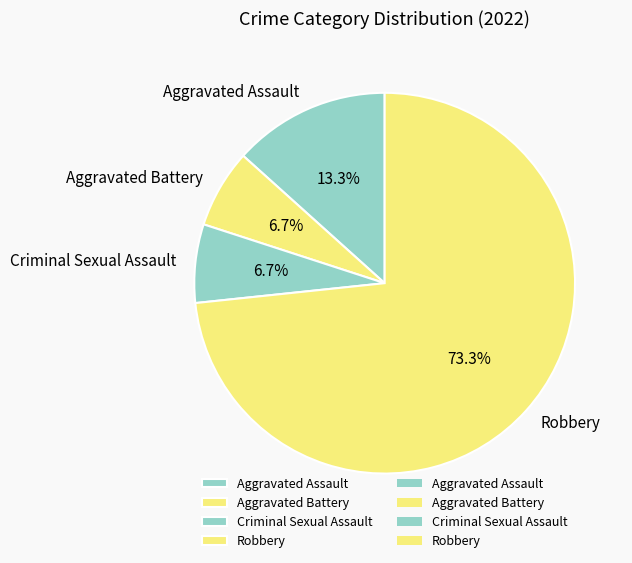

Approximately how many times larger is the value at Aggravated Battery compared to Criminal Sexual Assault?

1.0